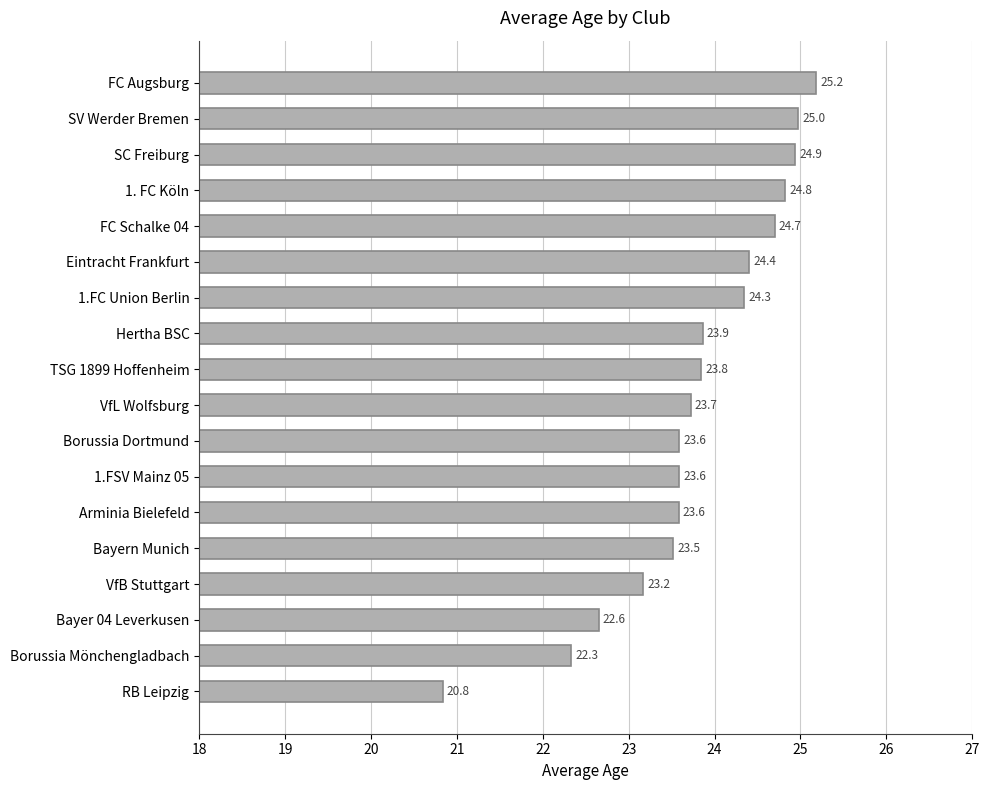

Which category has the lowest value across all series?

RB Leipzig